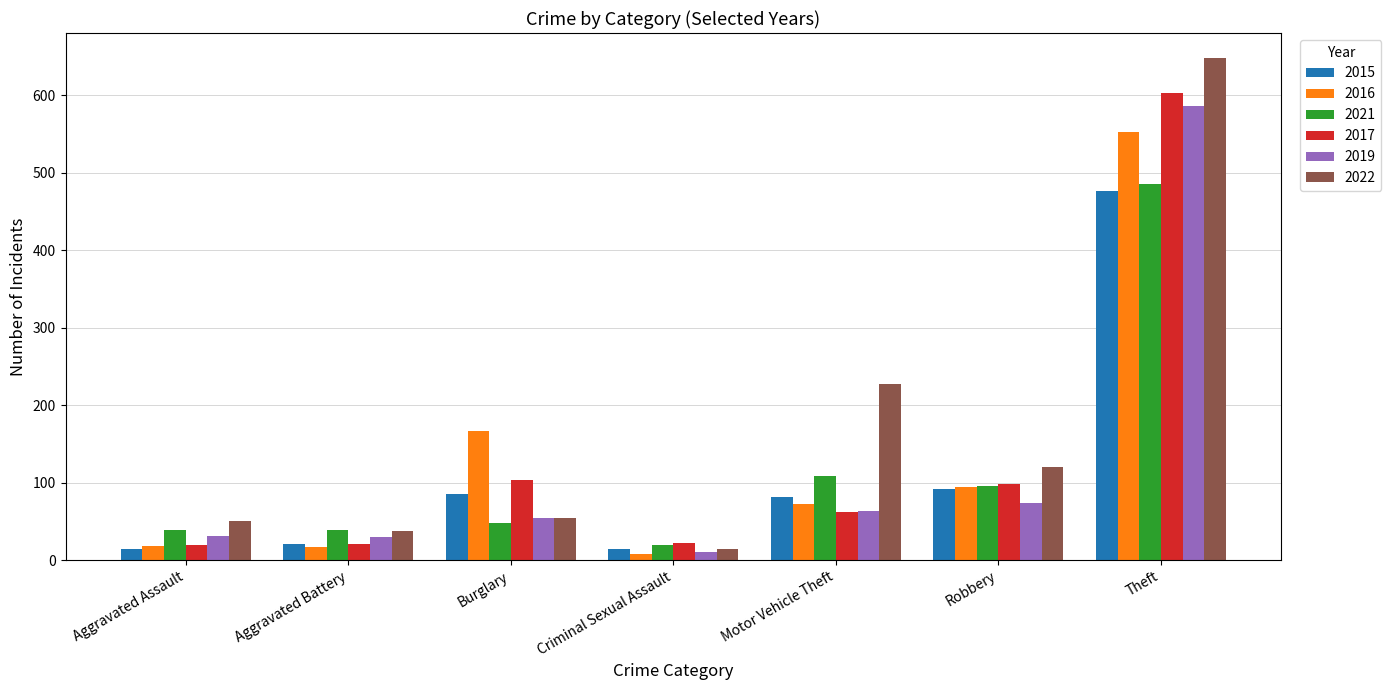

At which label is 2016 closest to 280?

Burglary